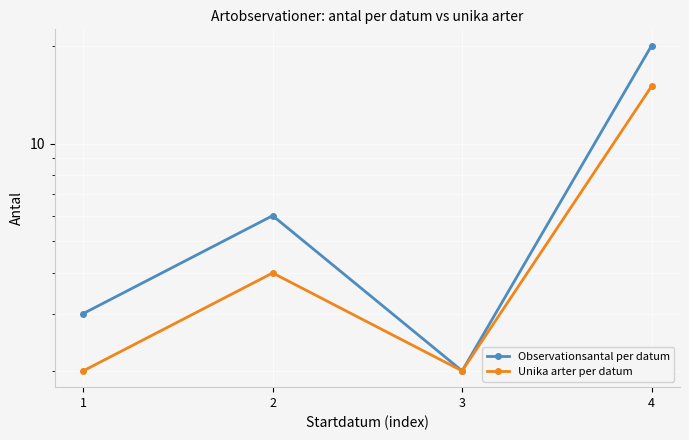

True or false: Observationsantal per datum and Unika arter per datum intersect in this chart.

False